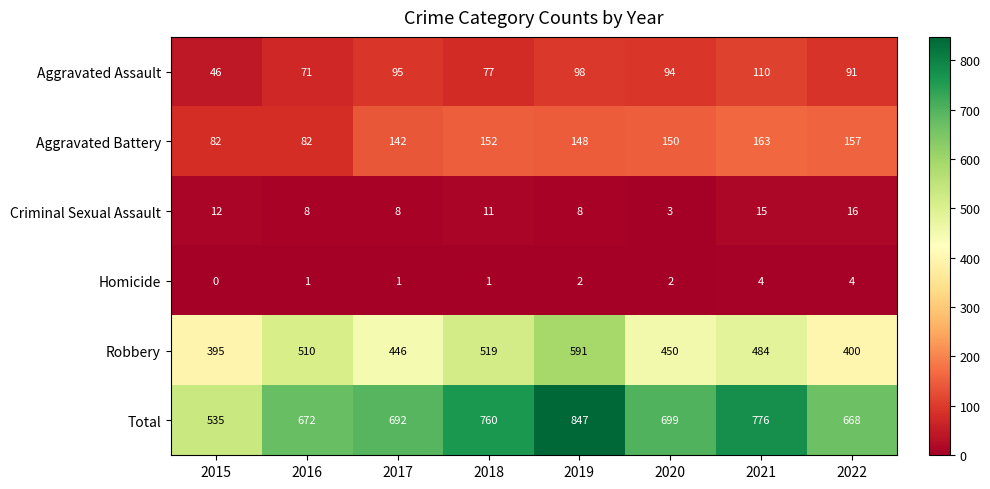

What is the difference between the maximum and minimum values in the Criminal Sexual Assault series?

13